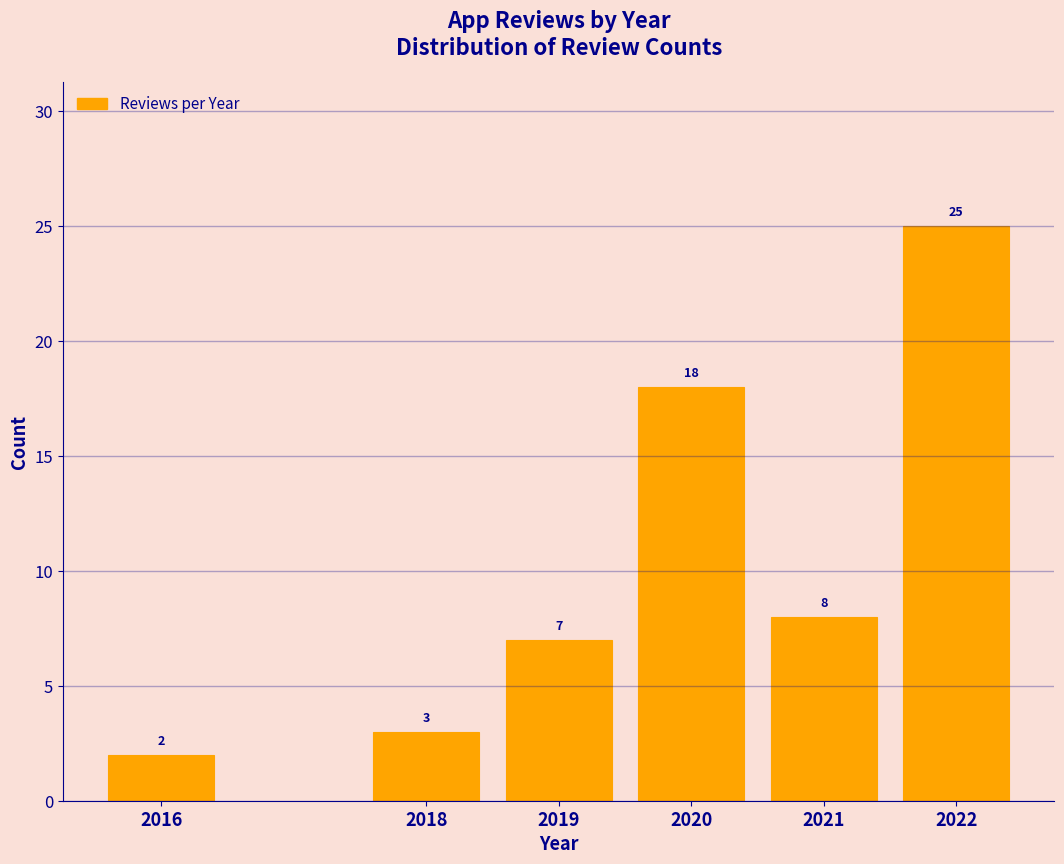

Reading left to right, extract all data points from this chart.

2016=2	2018=3	2019=7	2020=18	2021=8	2022=25